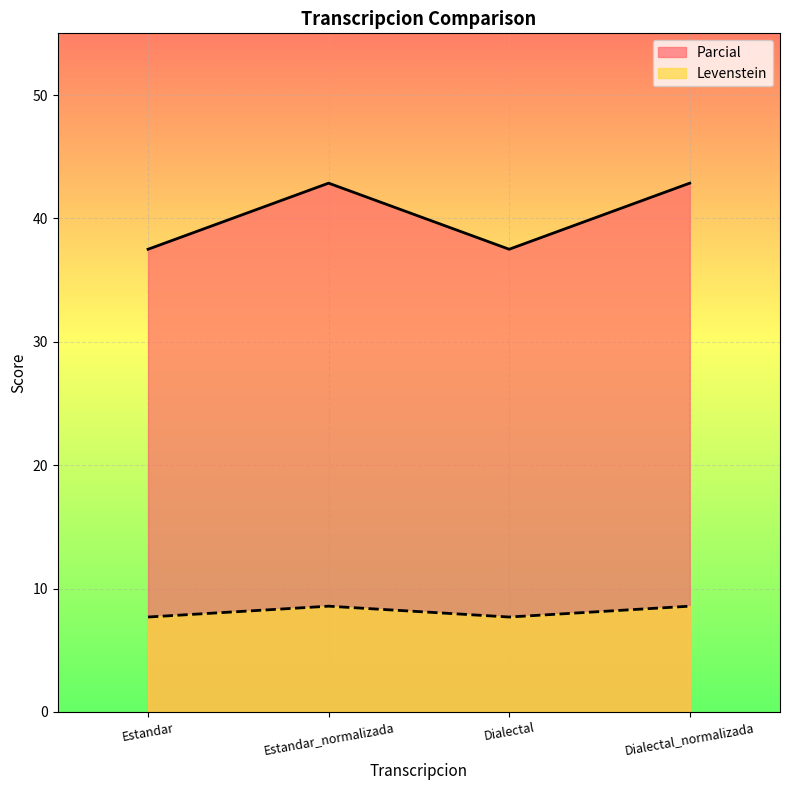

In Levenstein, how many points are higher than both neighbors (excluding endpoints)?

1